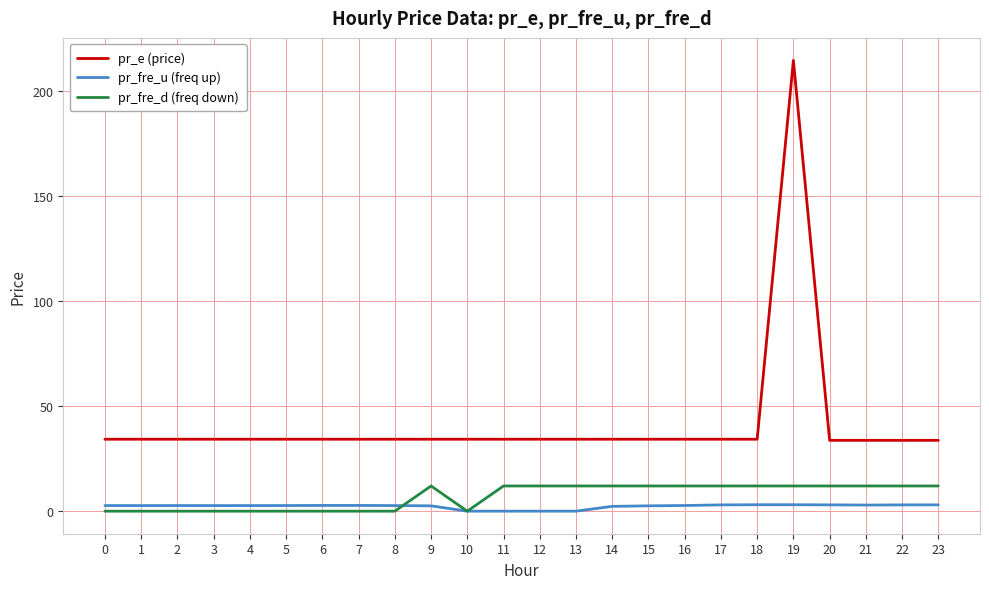

Which series has the largest range (max minus min)?

pr_e (price)